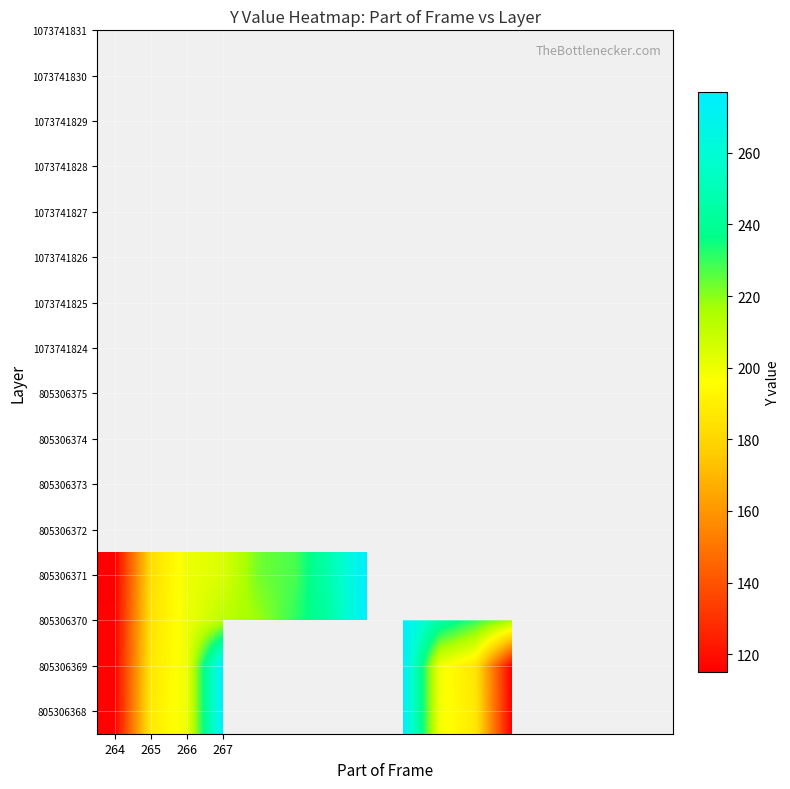

How many series are shown in this chart?

4